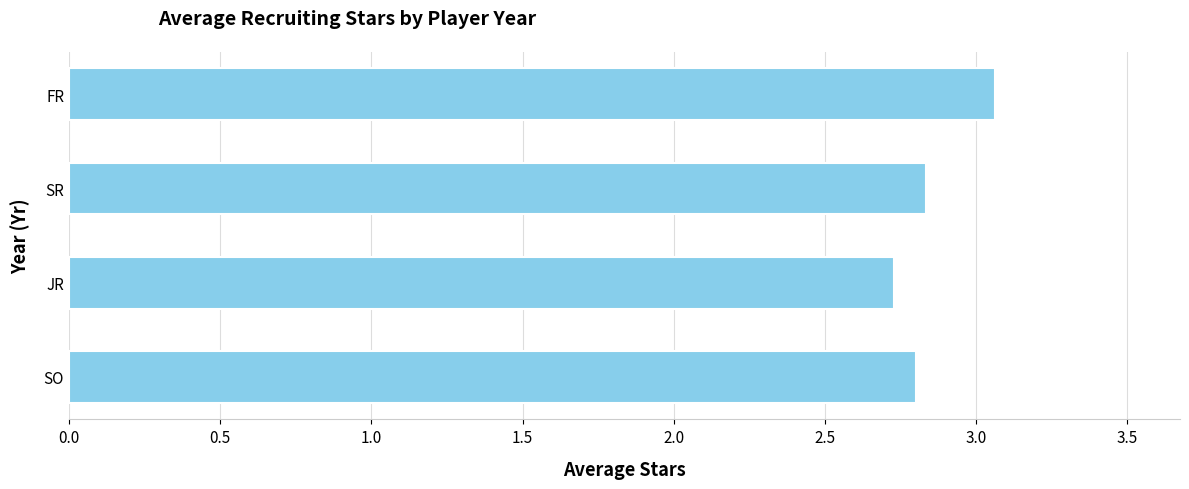

What is the difference between the maximum and minimum values?

0.3